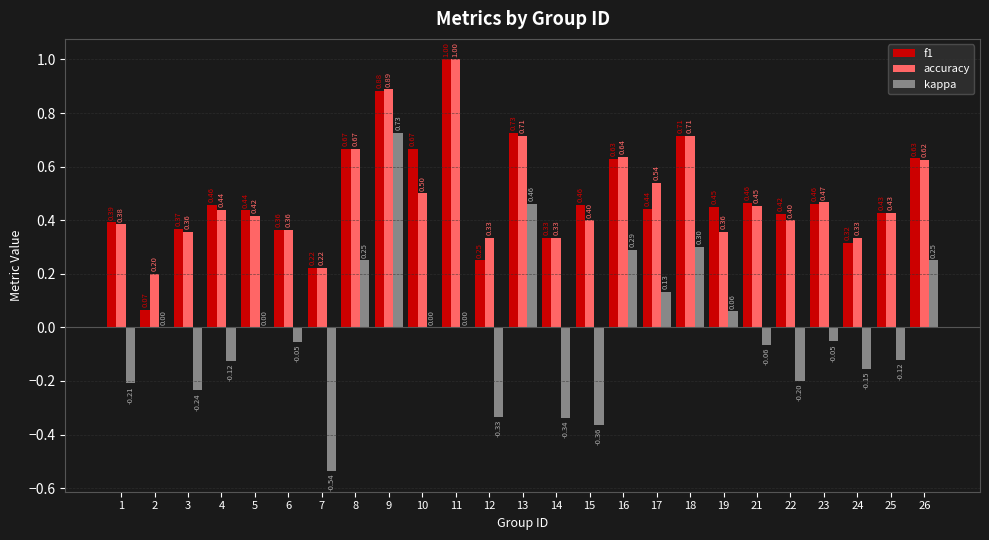

Which series changed the most between 9 and 26?

kappa